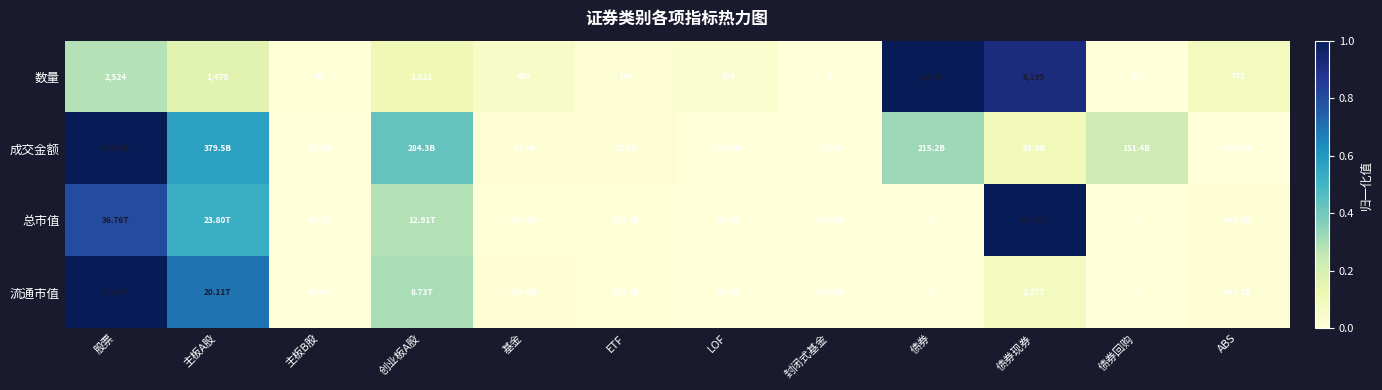

Rank the categories by 数量 value from highest to lowest.

债券, 债券现券, 股票, 主板A股, 创业板A股, ABS, 基金, LOF, ETF, 主板B股, 债券回购, 封闭式基金